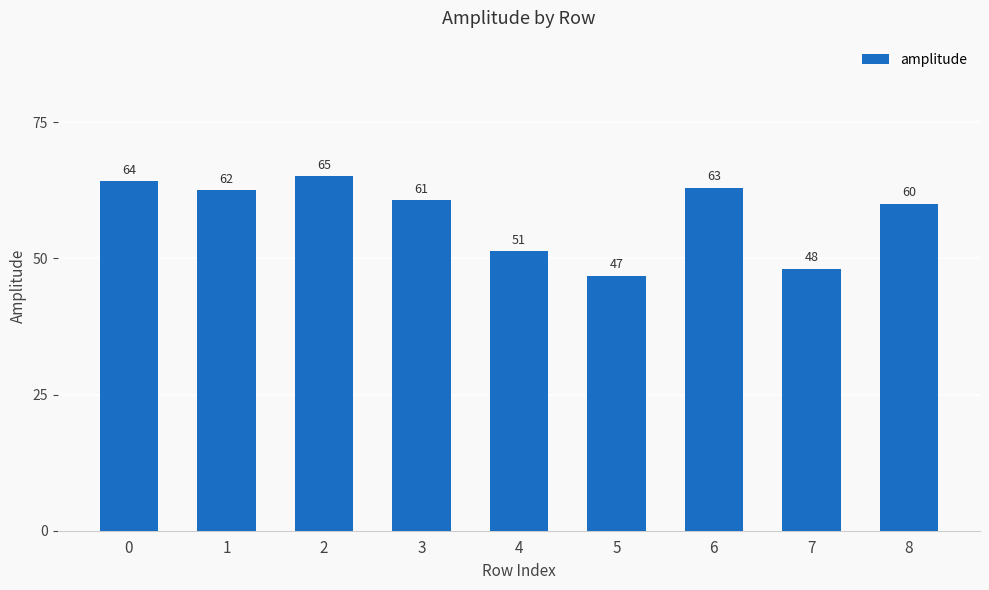

Count the number of values greater than 60.

6